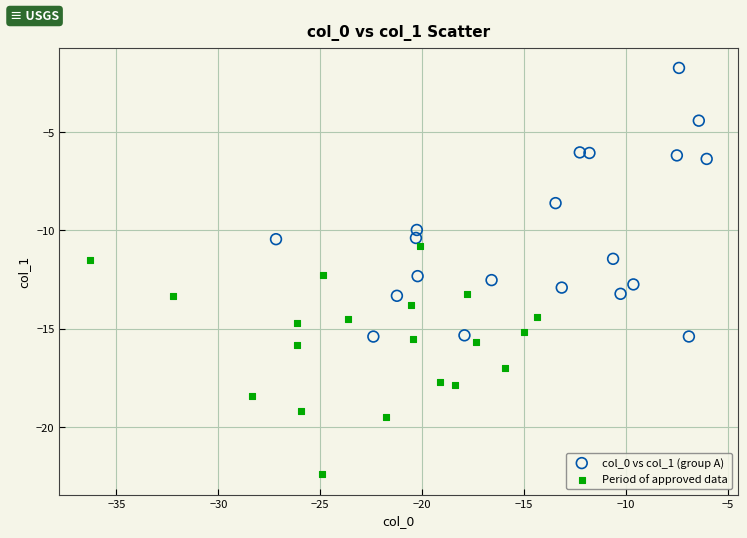

Which series reaches the minimum Y coordinate?

Period of approved data